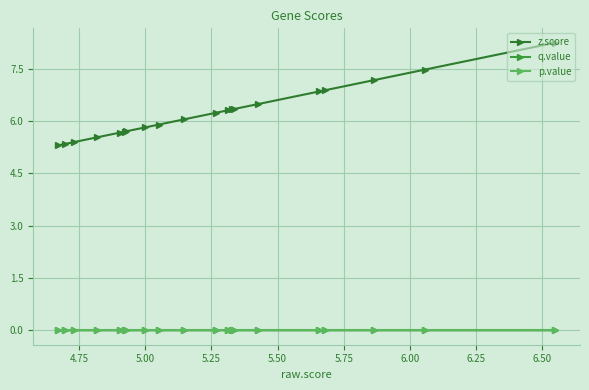

What are all the series names shown in the legend?

z.score, q.value, p.value